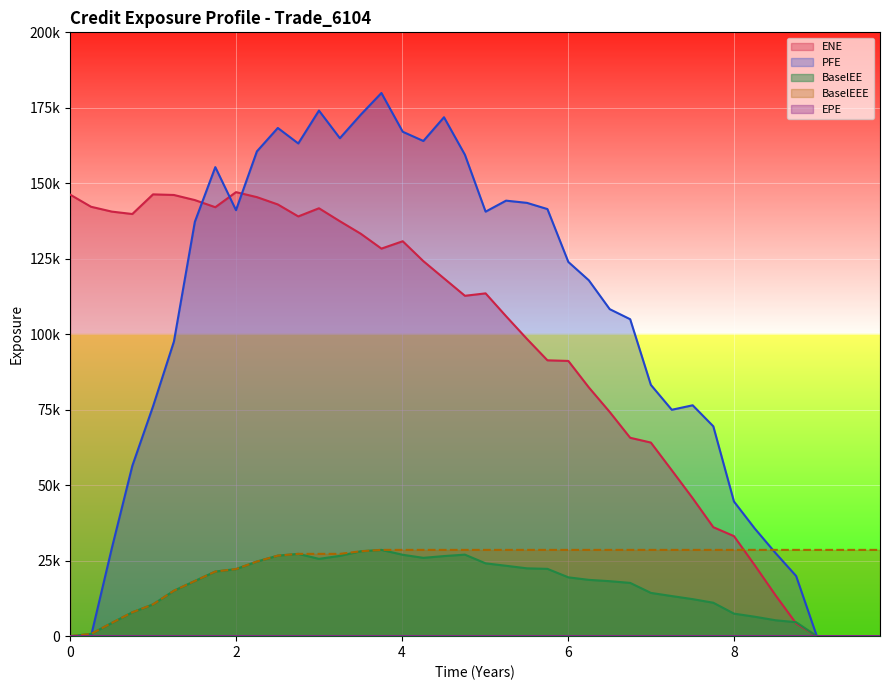

What position from the left is 3.50273?

15